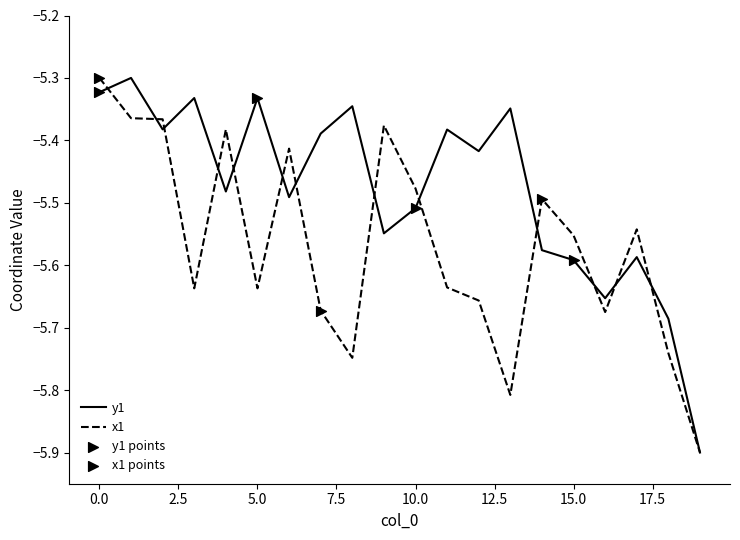

Rank the series by their average value, from highest to lowest.

y1, x1